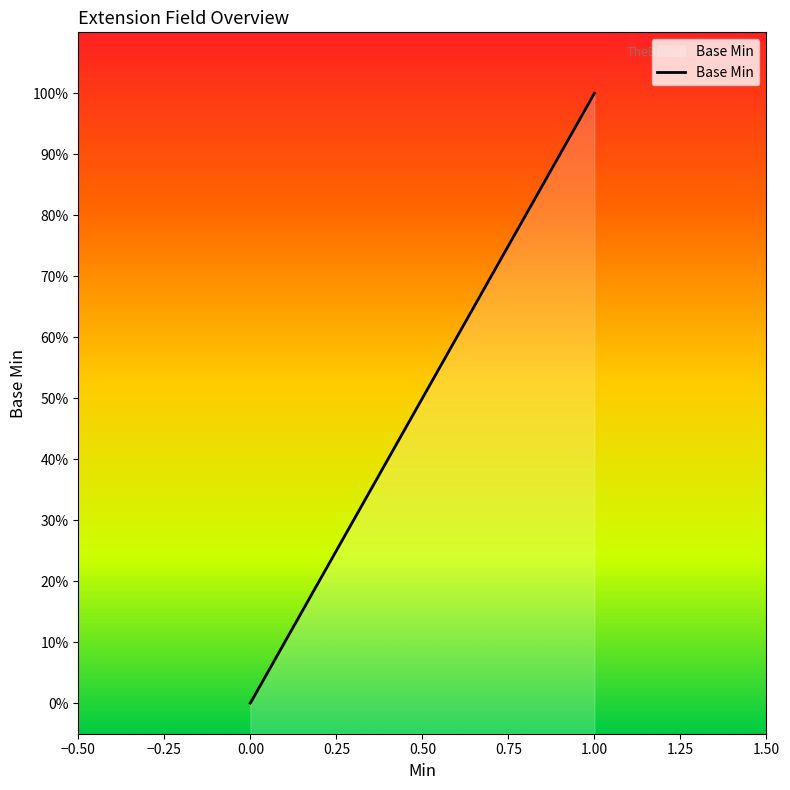

True or false: the data shows 0 at 0.

True